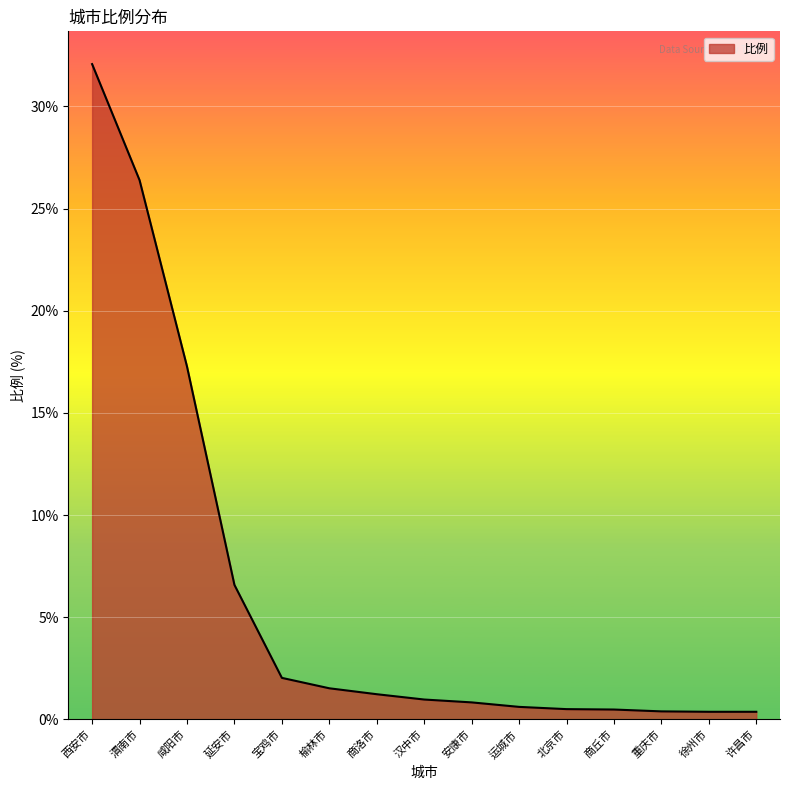

The chart shows a value of 26.4 at 渭南市. True or false?

True